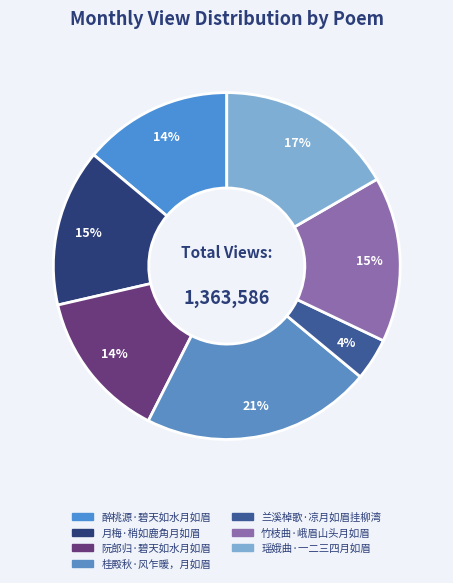

Does 月梅·梢如鹿角月如眉 account for over 50% of the chart?

No